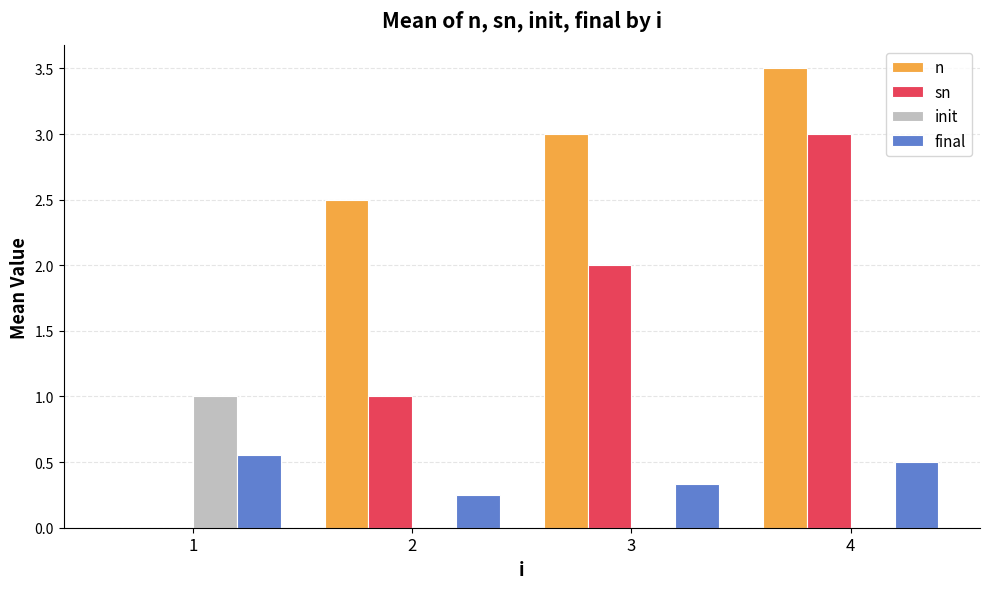

What is the sum of all sn values?

6.0